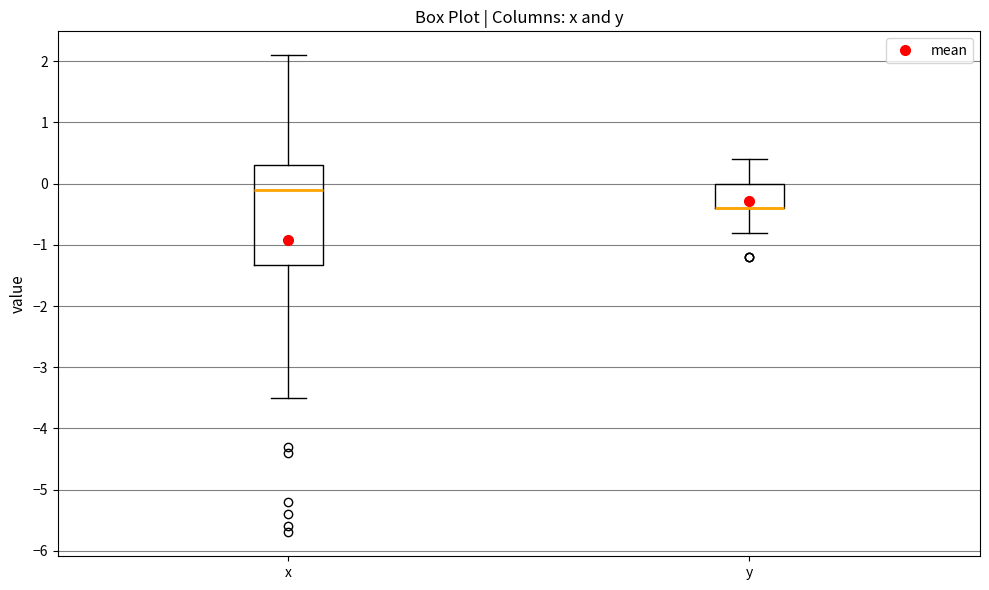

Comparing the boxes themselves (not the whiskers), which one is the tallest?

x